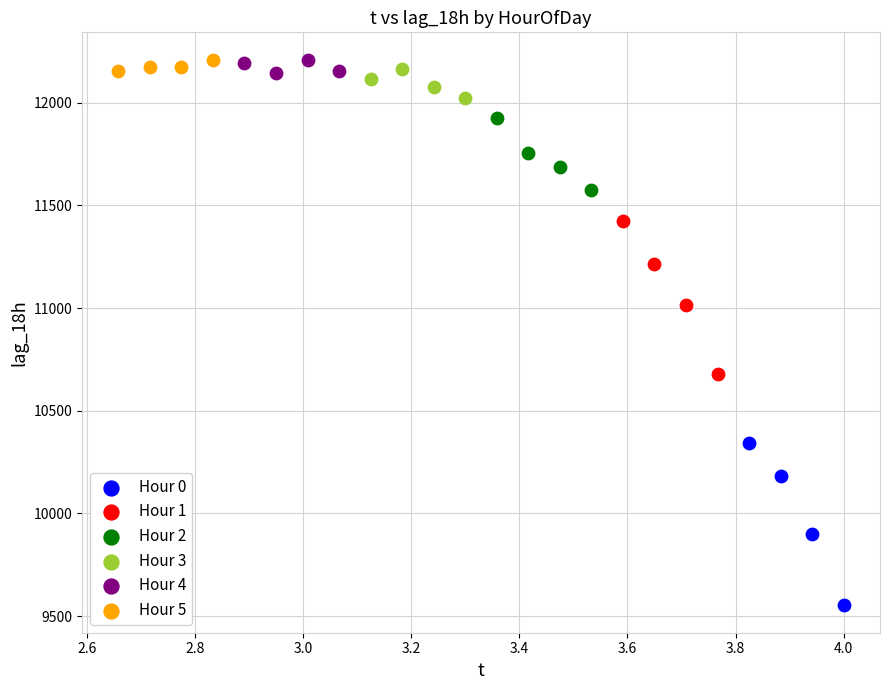

Which series reaches the minimum Y coordinate?

Hour 0